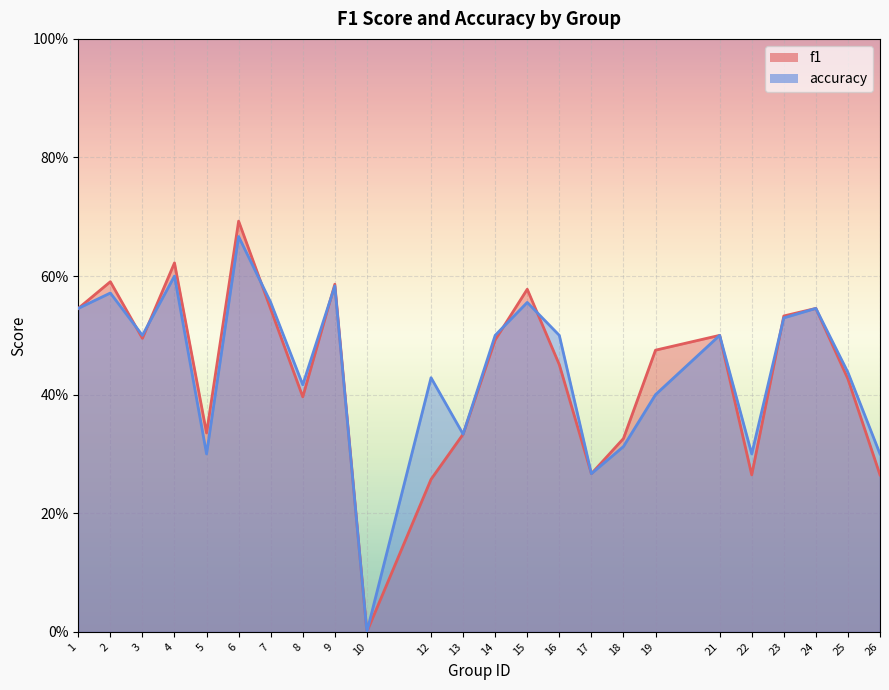

The f1 series shows 0.6 at 9. True or false?

True